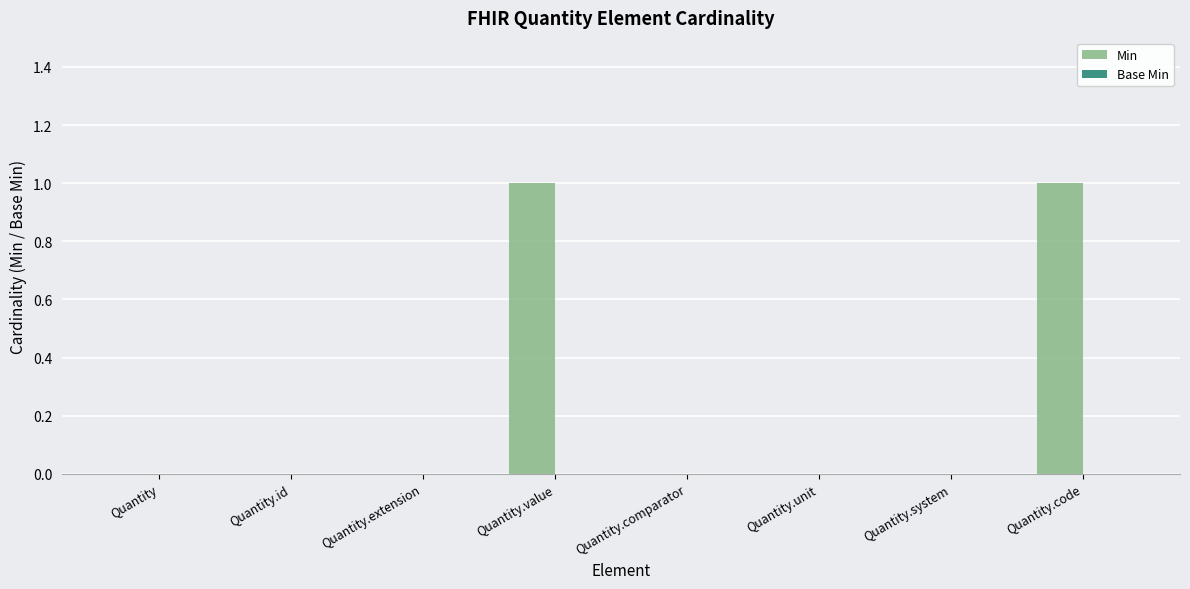

The value at Quantity.unit is 0. True or false?

True